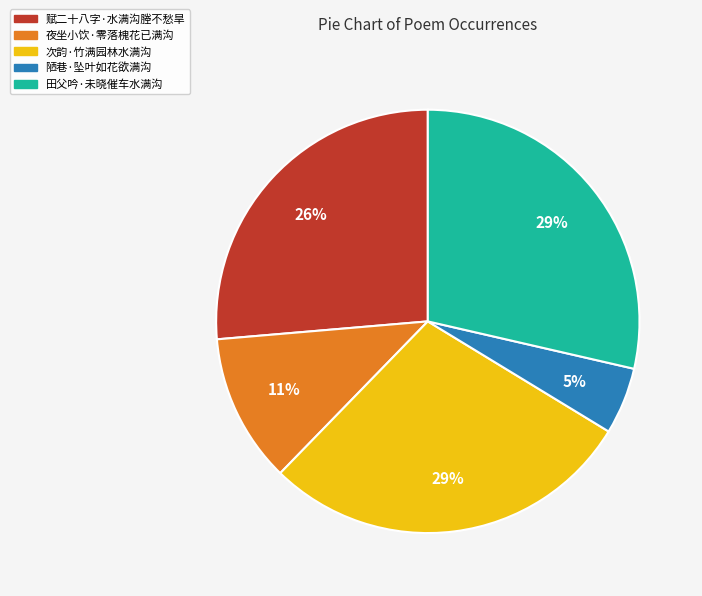

What percentage is the 夜坐小饮·零落槐花已满沟 slice, to the nearest percent?

11%